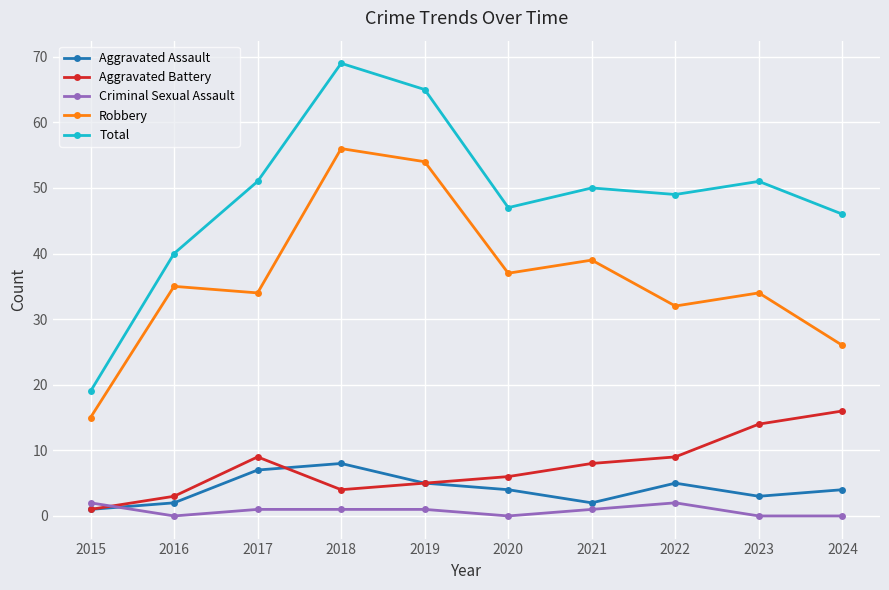

True or false: Total and Criminal Sexual Assault intersect in this chart.

False